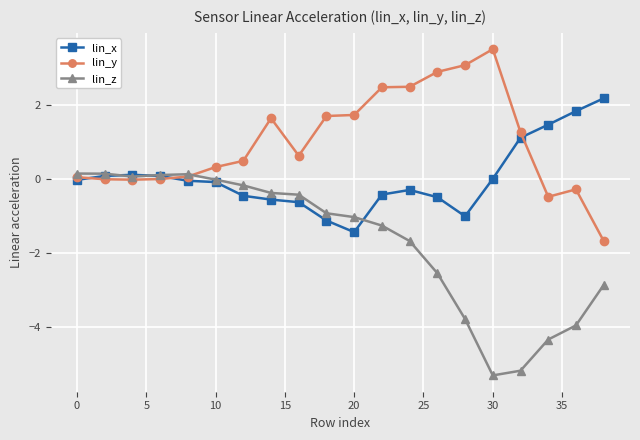

List the series in order of their peak value, lowest first.

lin_z, lin_x, lin_y